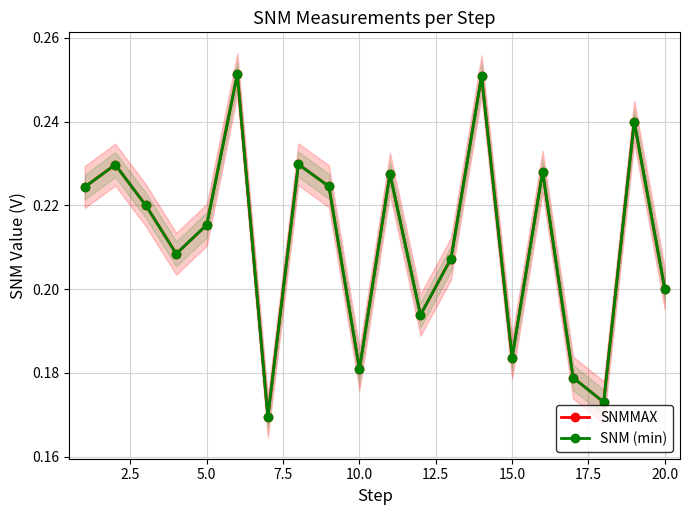

The value of SNMMAX at 20.0 is 0.2. True or false?

True